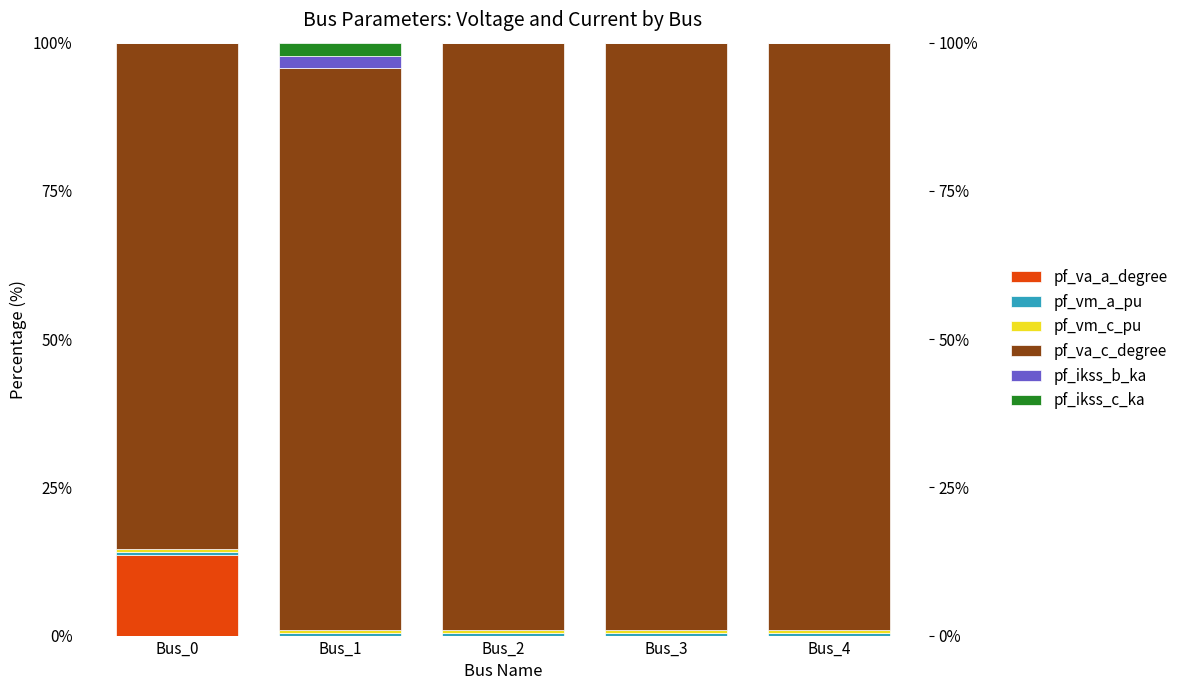

Which label corresponds to the largest value in the chart?

Bus_2